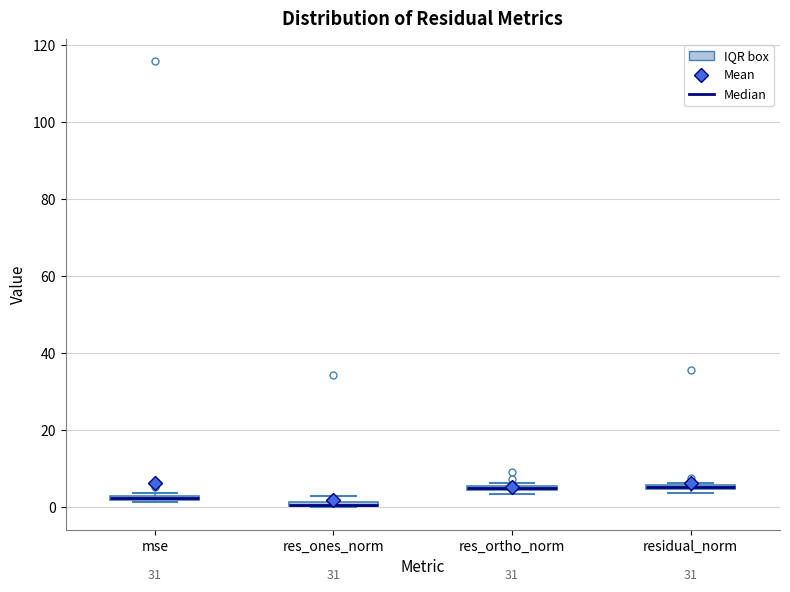

Where is the lower edge of the box for residual_norm on the y-axis? The values are not printed on the chart, so give them approximately, as read against the axis.

4